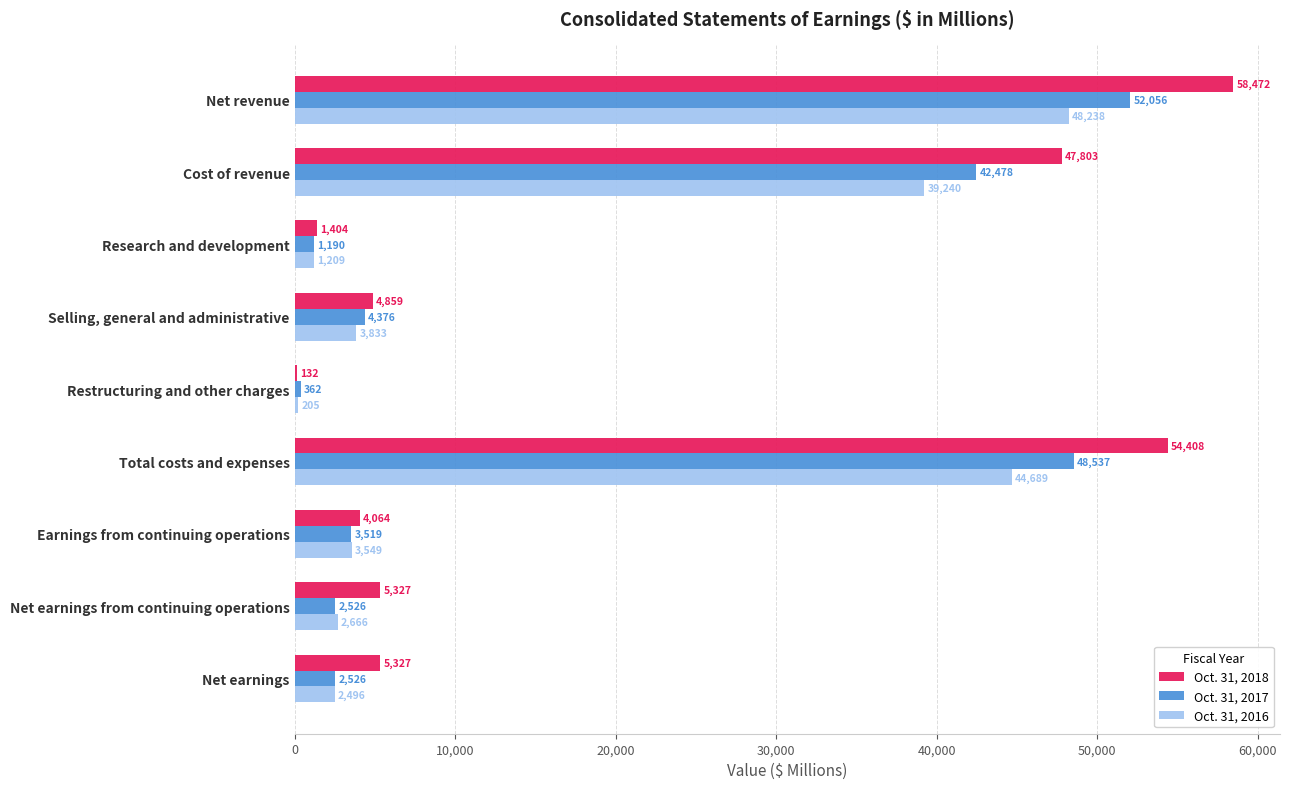

What are all the series names shown in the legend?

Oct. 31, 2018, Oct. 31, 2017, Oct. 31, 2016